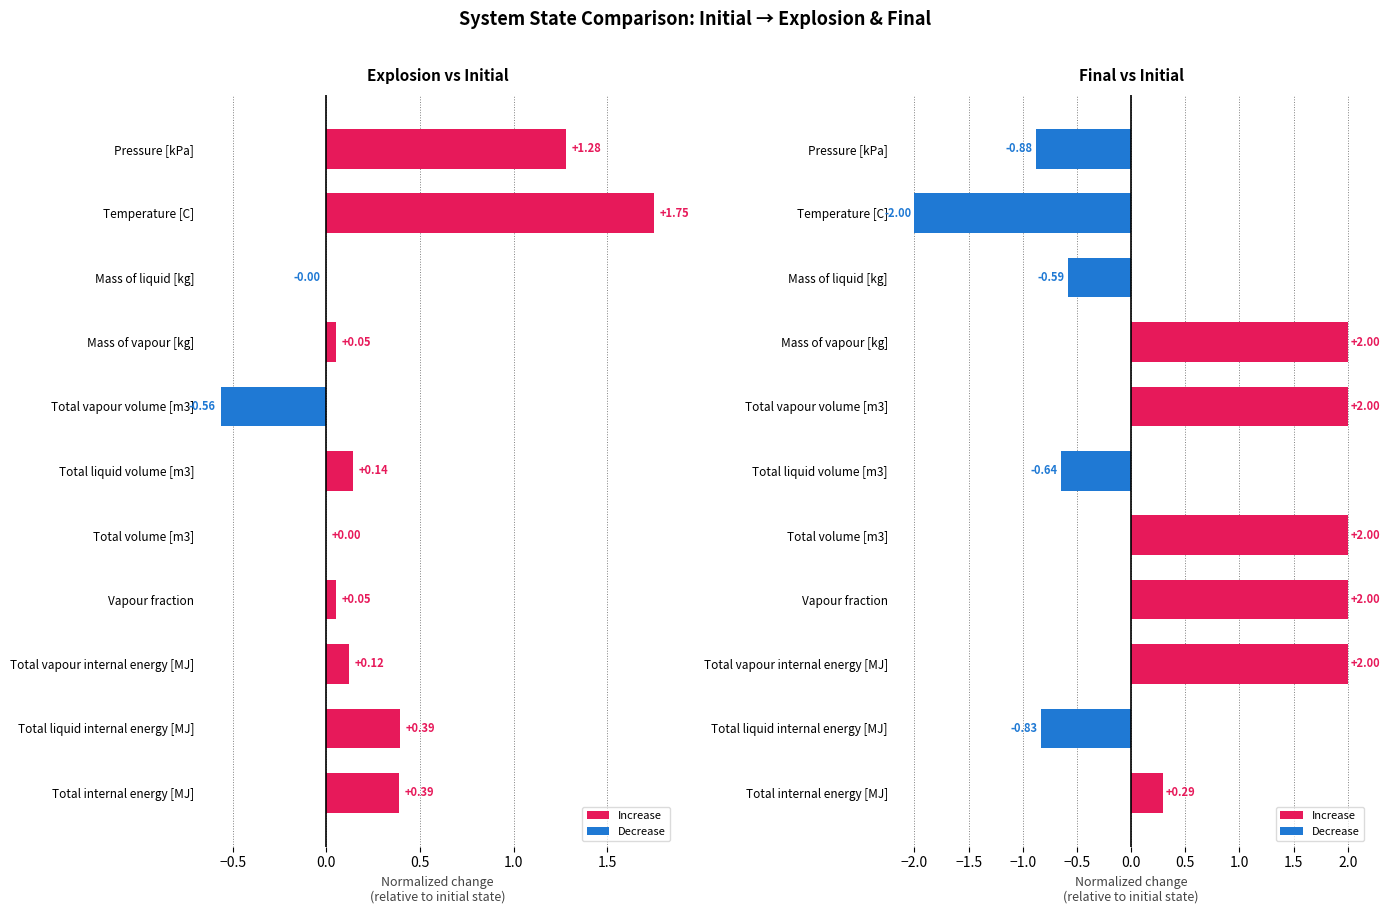

What is the sum of all final_state values?

5.3